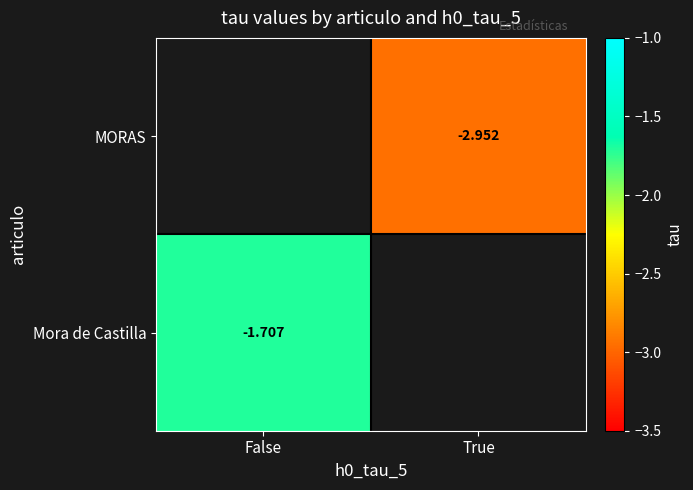

Is the value of Mora de Castilla at False greater than the value of MORAS at True?

Yes